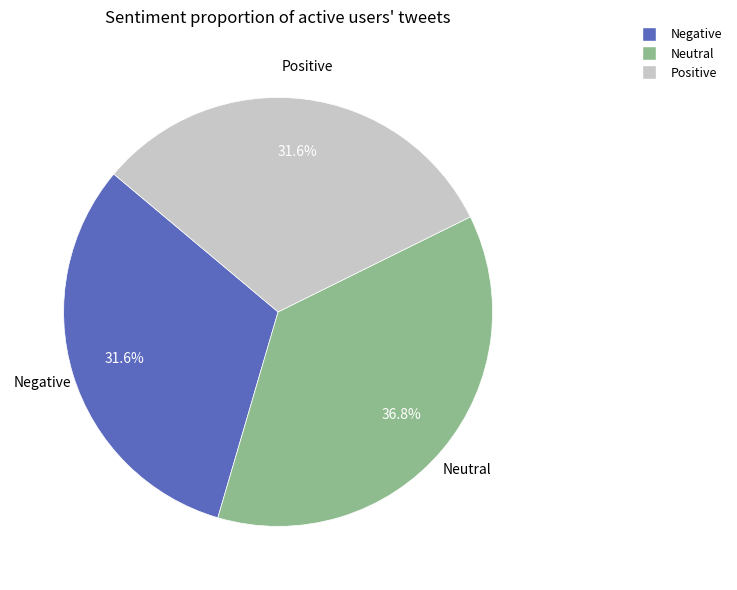

Is there a majority slice in this chart?

No